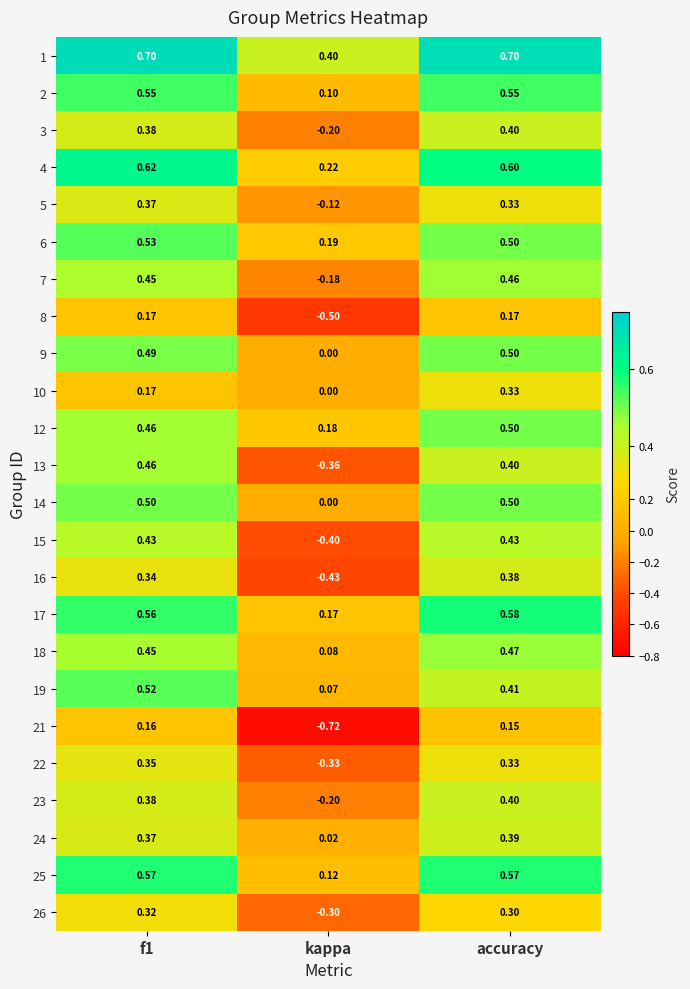

Where is 3 nearest to the value 0?

kappa